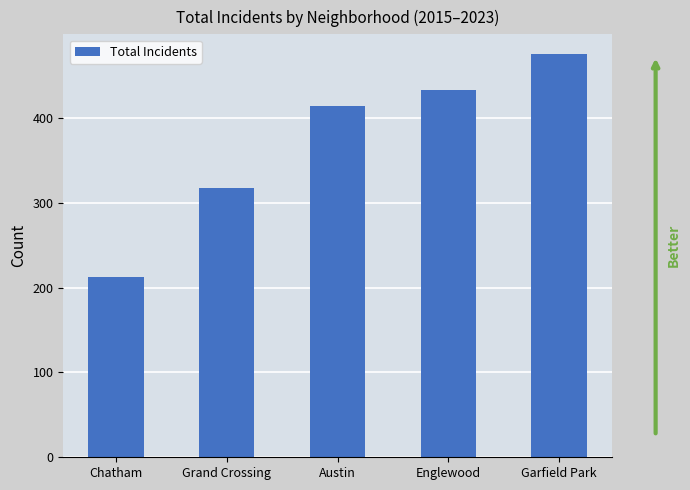

What is the label of the 1st bar from the left?

Chatham